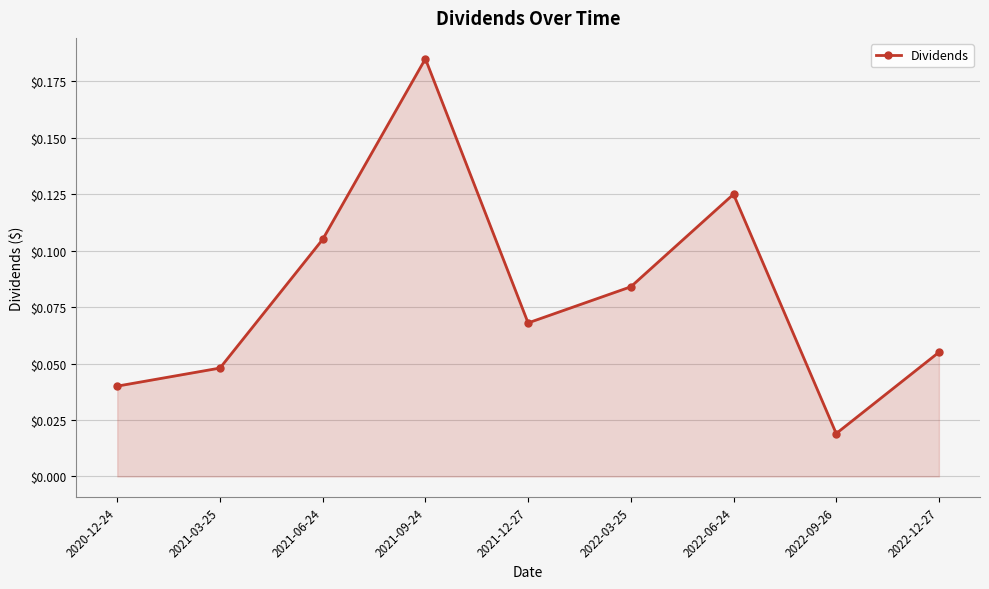

True or false: the data has more than 1 interior local peaks.

True